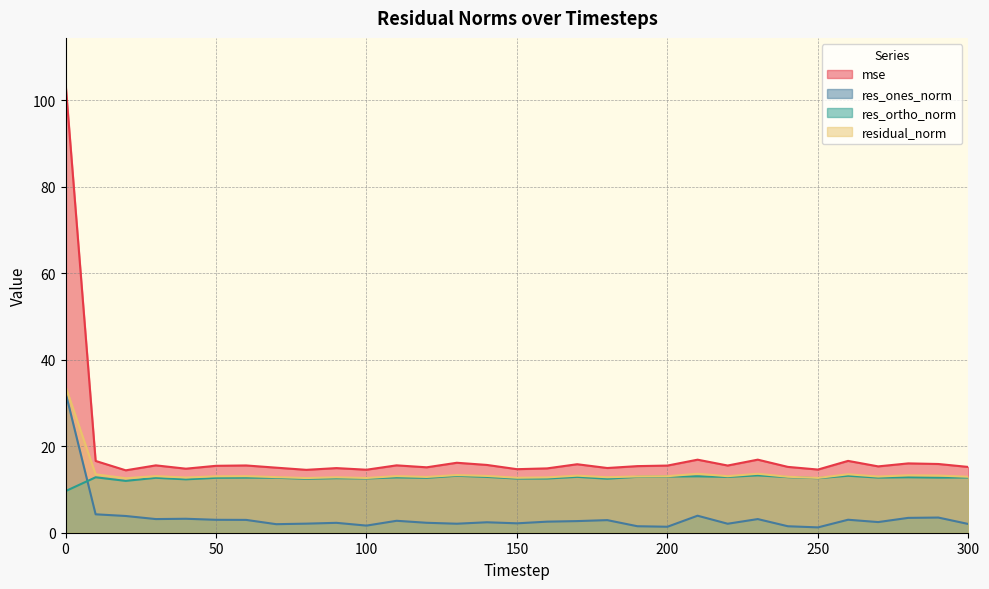

Reading left to right, what are all the values shown in this chart?

mse: 104.1	16.6	14.4	15.6	14.8	15.5	15.6	15.0	14.5	14.9	14.6	15.6	15.1	16.2	15.7	14.7	14.9	15.8	15.0	15.4	15.5	16.9	15.5	16.9	15.2	14.6	16.6	15.3	16.0	15.9	15.2
res_ones_norm: 32.4	4.3	3.9	3.2	3.2	3.0	3.0	2.0	2.1	2.3	1.6	2.8	2.3	2.1	2.4	2.2	2.6	2.7	2.9	1.5	1.4	3.9	2.1	3.2	1.5	1.2	3.0	2.5	3.4	3.5	2.0
res_ortho_norm: 9.6	12.8	12.0	12.7	12.3	12.7	12.7	12.7	12.5	12.6	12.6	12.8	12.7	13.2	12.9	12.5	12.5	12.9	12.5	12.9	13.0	13.1	12.9	13.3	12.9	12.6	13.2	12.8	12.8	12.7	12.8
residual_norm: 33.8	13.5	12.6	13.1	12.8	13.0	13.1	12.9	12.6	12.8	12.7	13.1	12.9	13.3	13.1	12.7	12.8	13.2	12.8	13.0	13.1	13.6	13.1	13.6	12.9	12.7	13.5	13.0	13.3	13.2	12.9